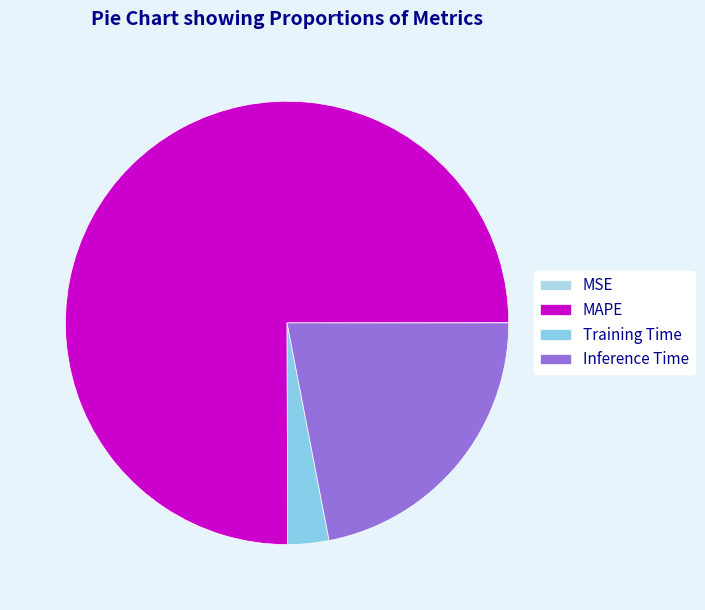

How many segments does this pie chart have?

4